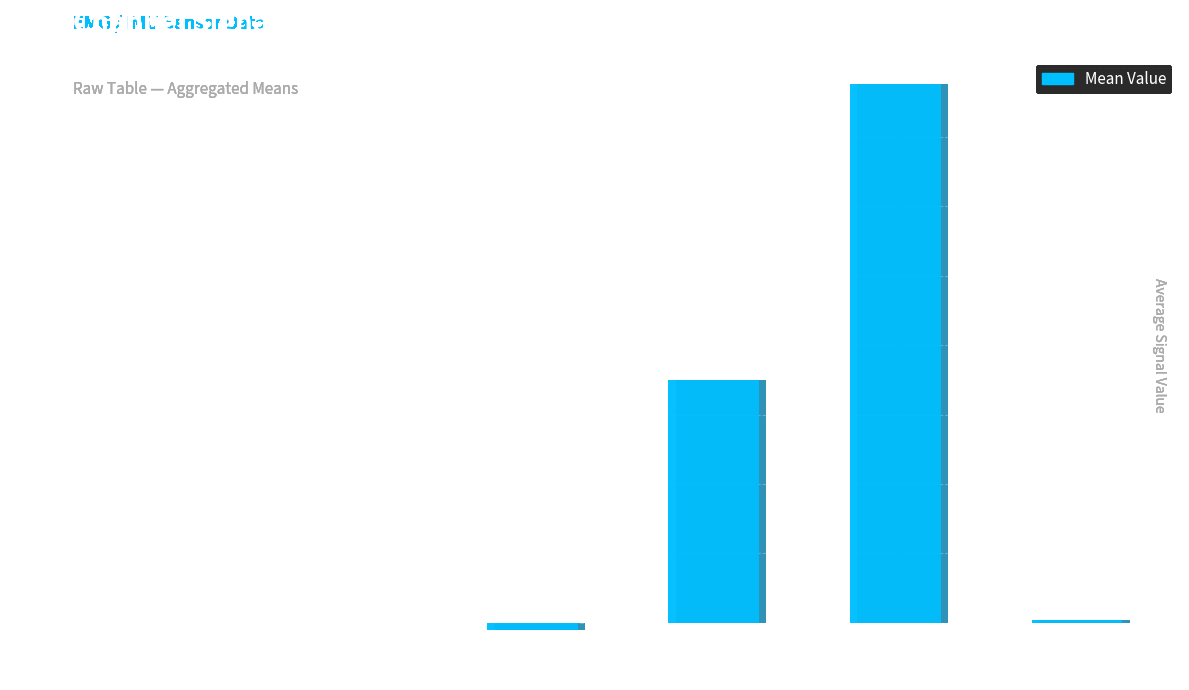

How many data points are less than 20?

3